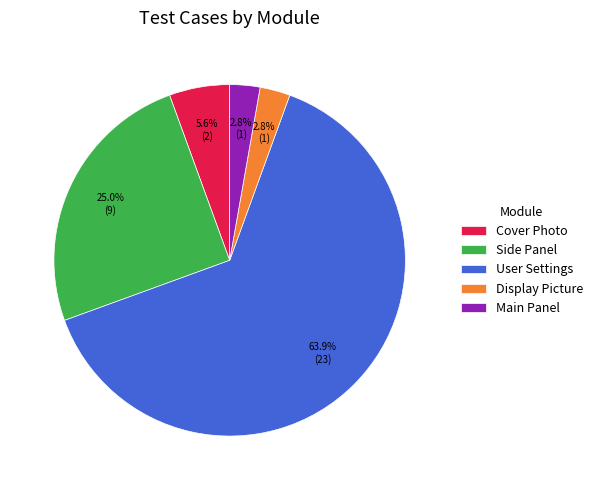

What is the majority slice?

User Settings